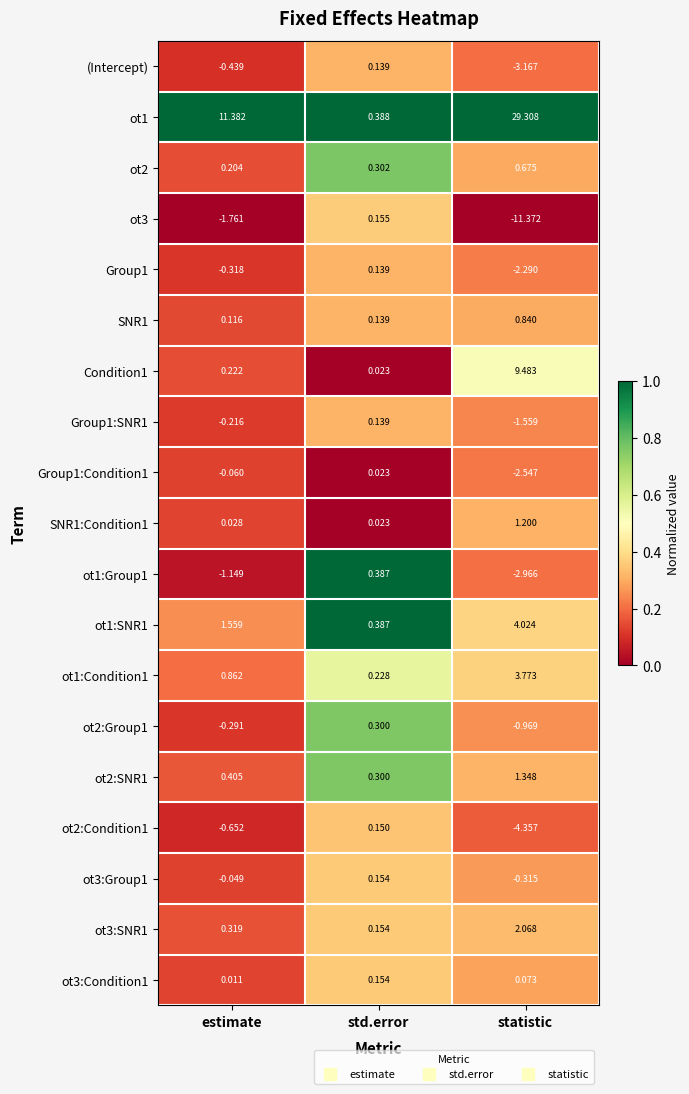

At which label does ot2:Condition1 first exceed 0?

std.error